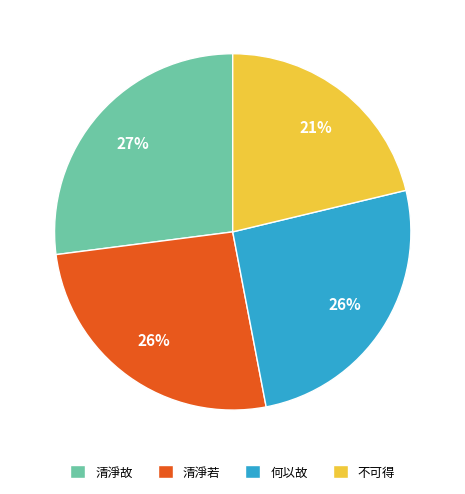

Which has a higher value, 清淨若 or 不可得?

清淨若